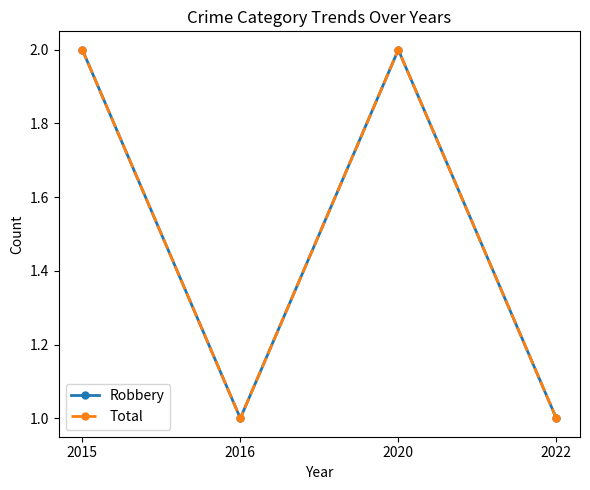

True or false: Total and Robbery intersect in this chart.

False